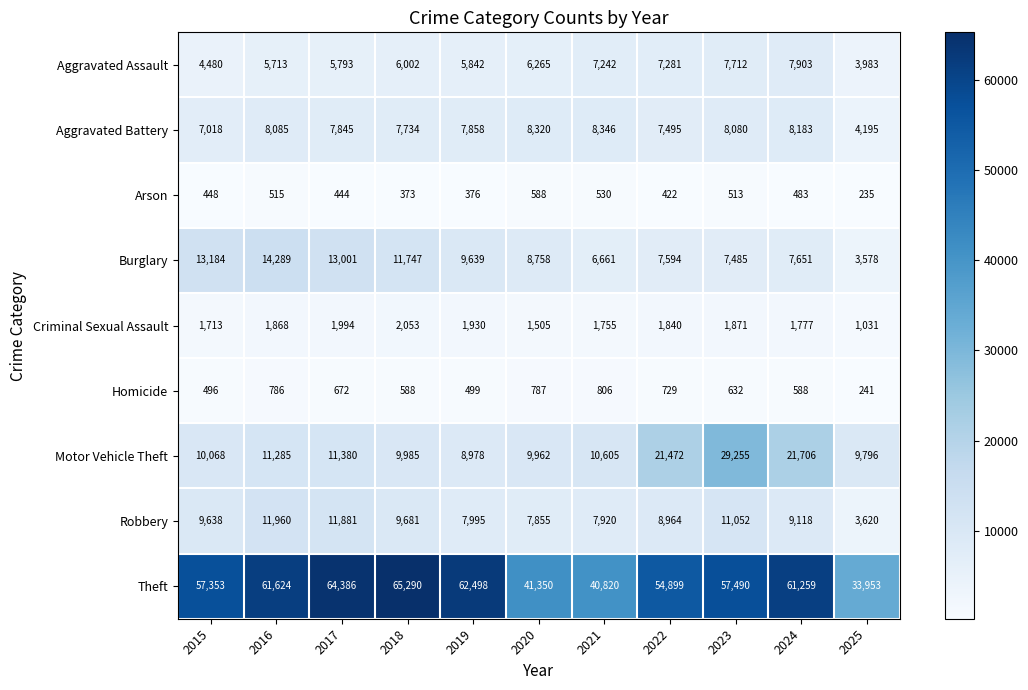

At which label is Criminal Sexual Assault closest to 1542?

2020